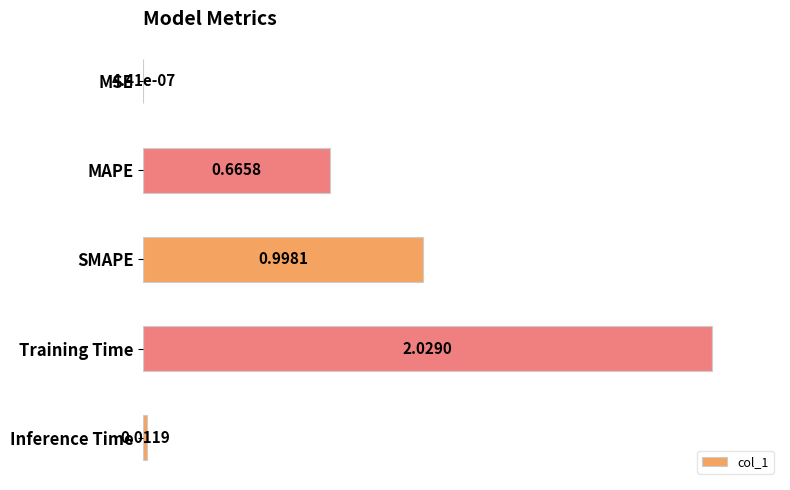

Which label corresponds to the largest value in the chart?

Training Time